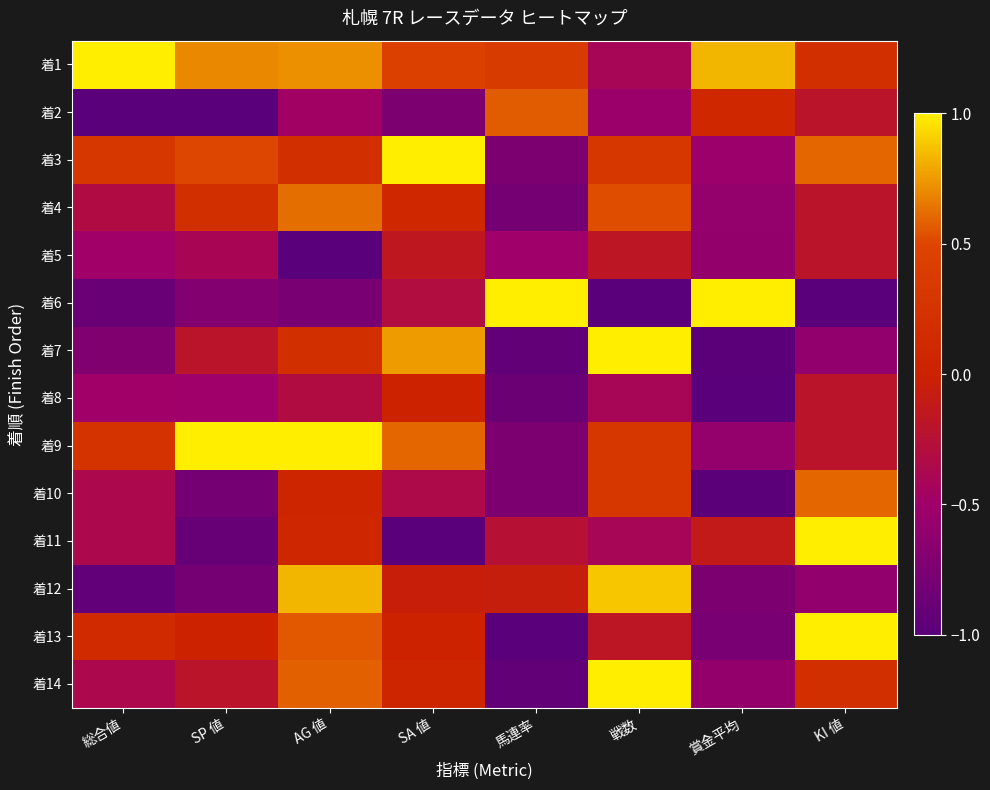

How many categories are shown in the chart?

8